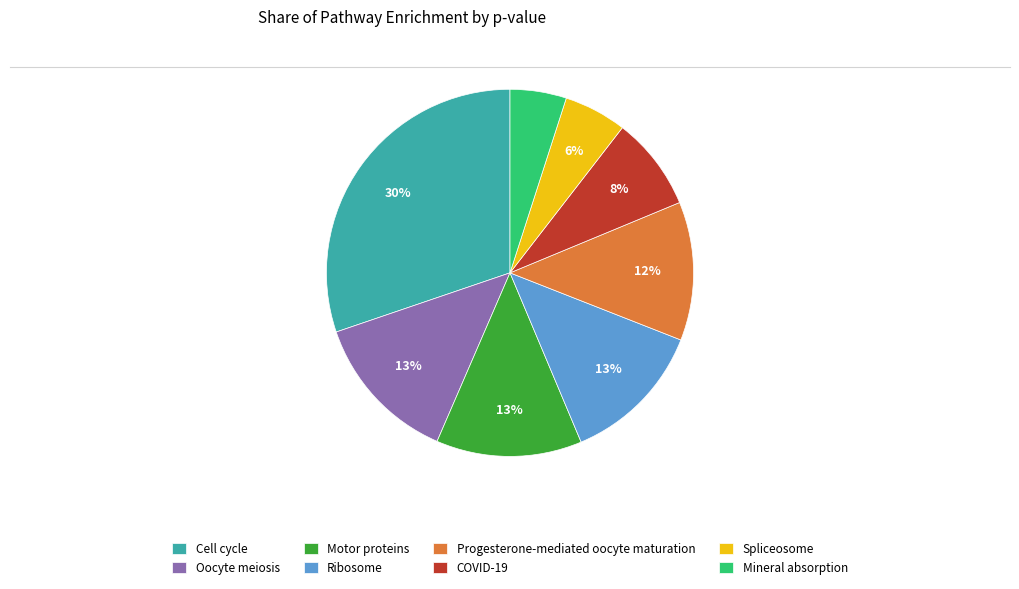

Which category has the smallest portion of the pie?

Mineral absorption